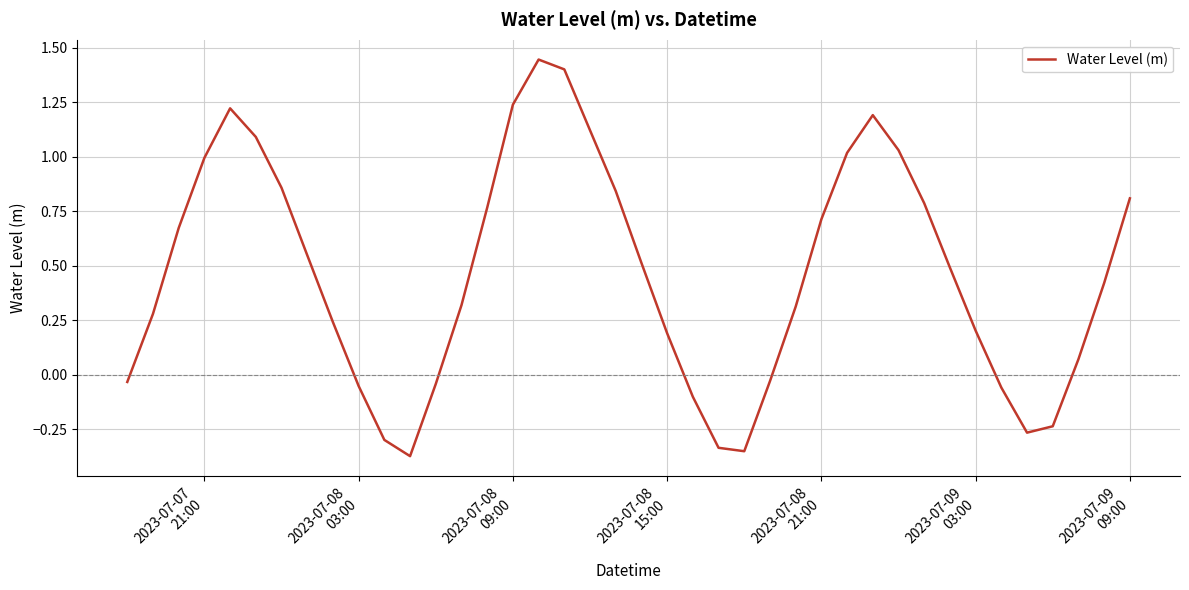

What is the difference between the maximum and minimum values?

1.8